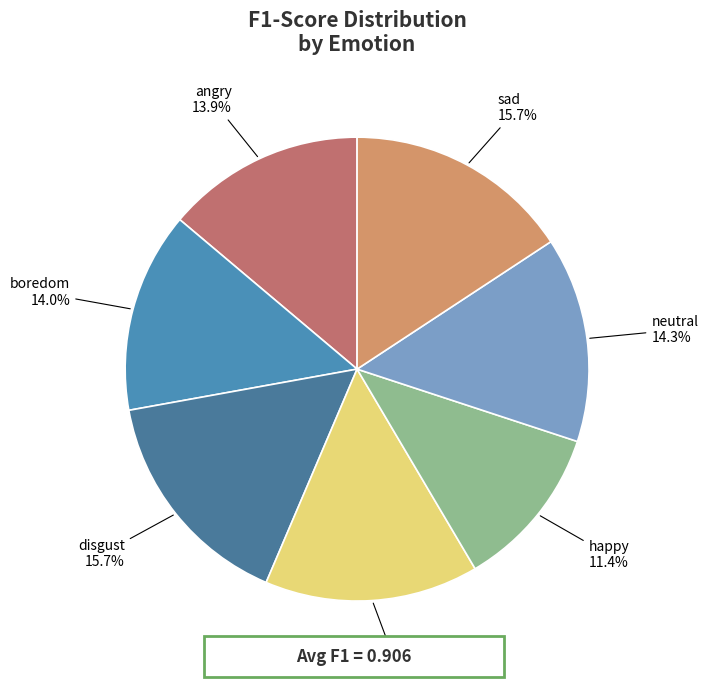

Which slice is the smallest?

happy